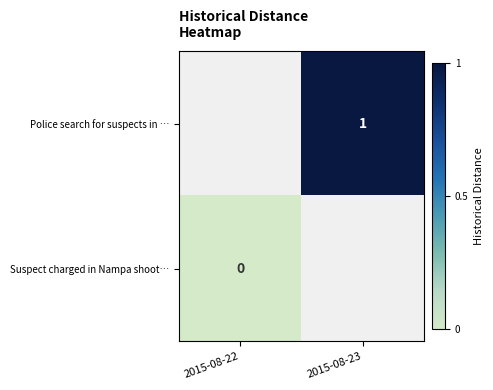

Is it true that Police search for suspects in … equals 1 at 2015-08-23?

True